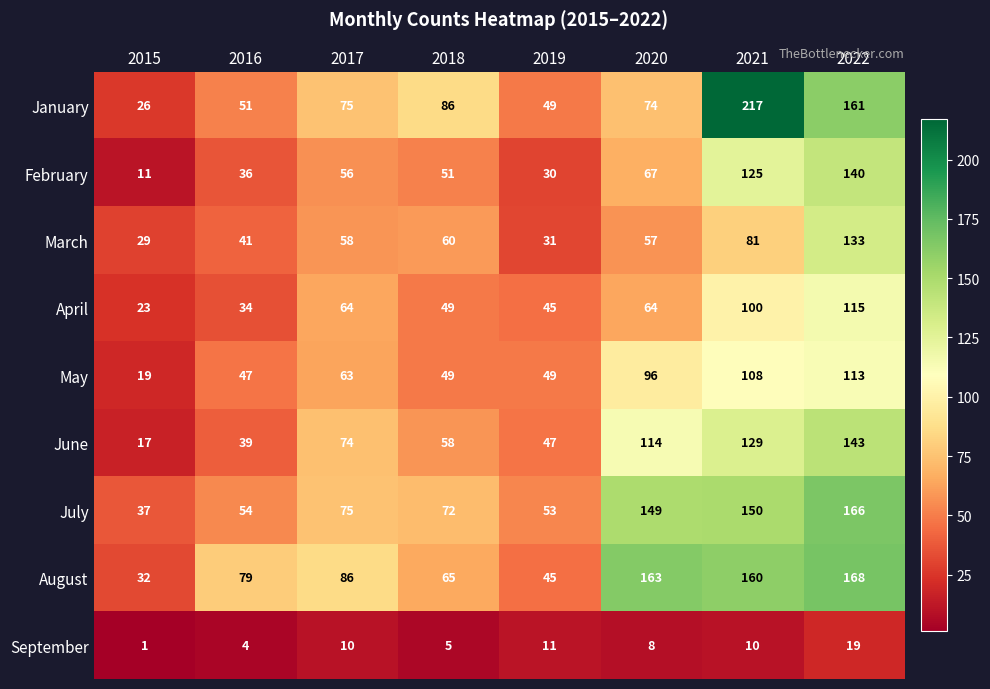

What is the difference between the maximum and minimum values in the September series?

18